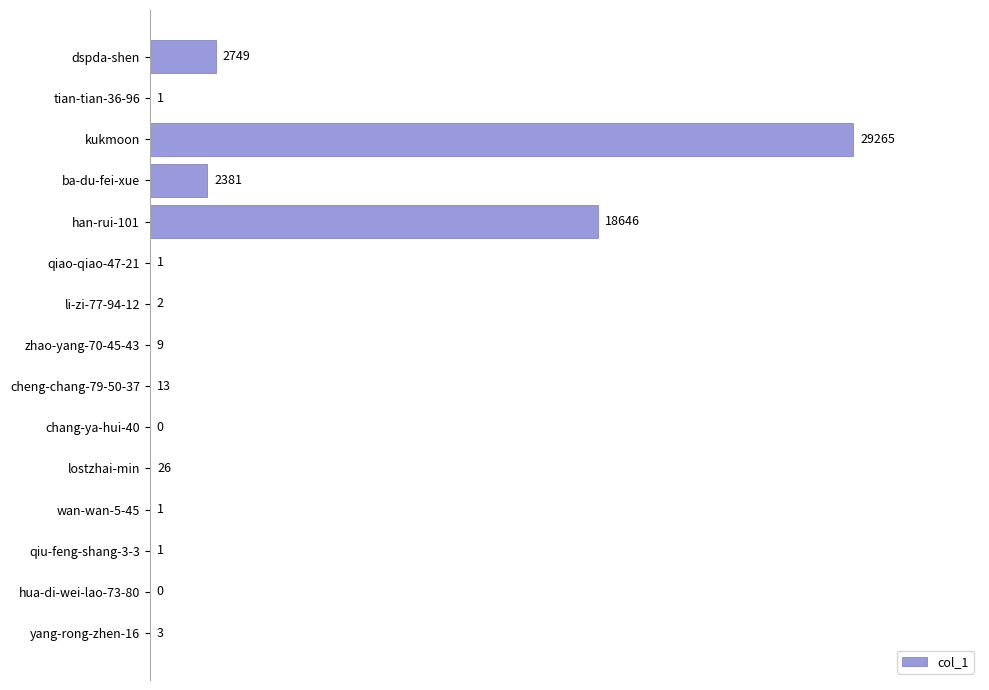

What is the change in value from lostzhai-min to li-zi-77-94-12?

-24